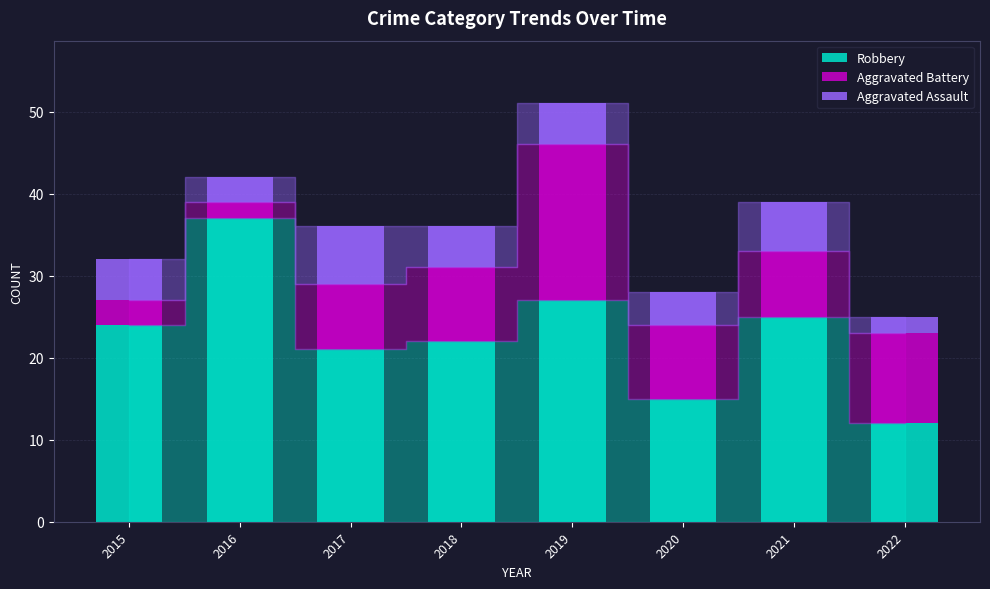

What is the total value across all series at 2022?

25